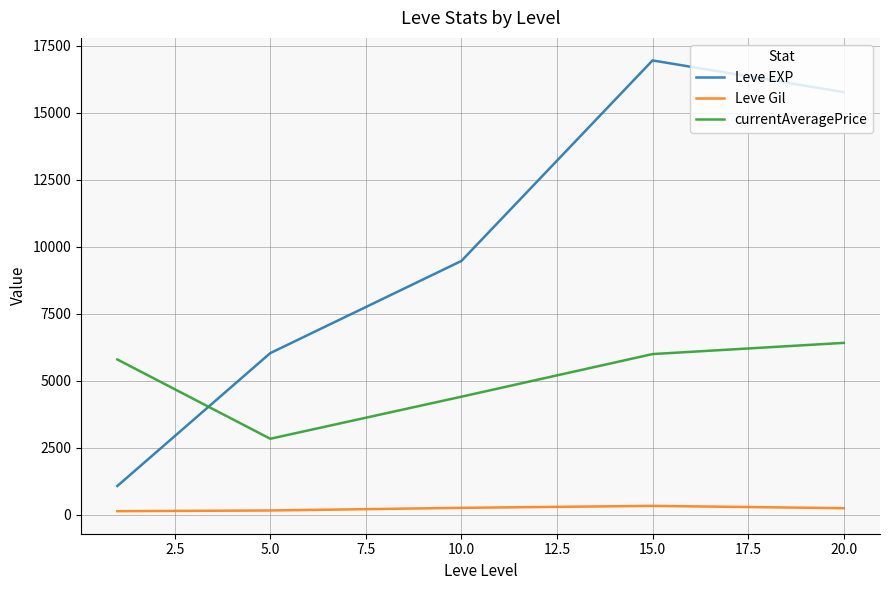

Rank the series by their average value, from lowest to highest.

Leve Gil, currentAveragePrice, Leve EXP